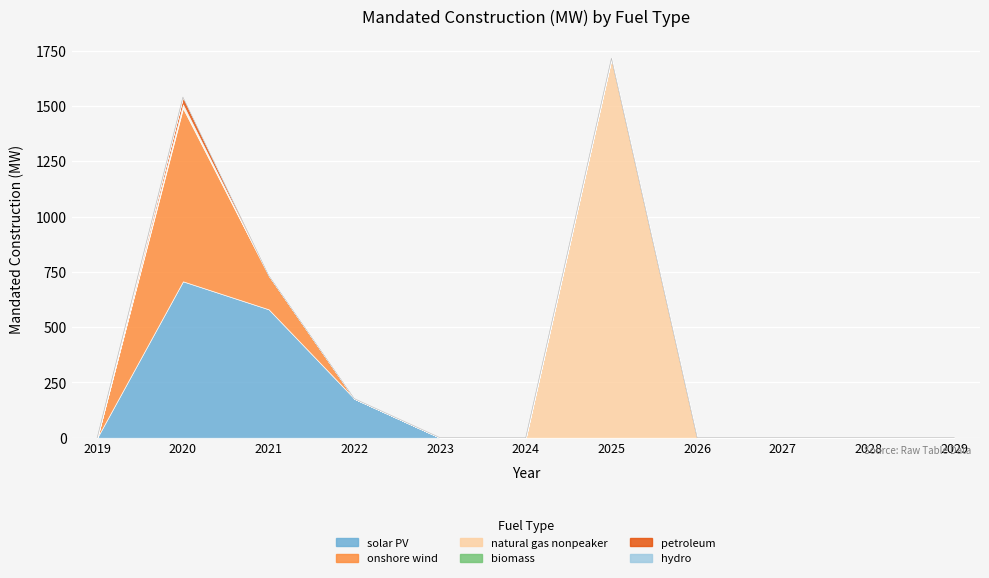

List the labels in order of hydro value, smallest first.

2019, 2021, 2022, 2023, 2024, 2025, 2026, 2027, 2028, 2029, 2020